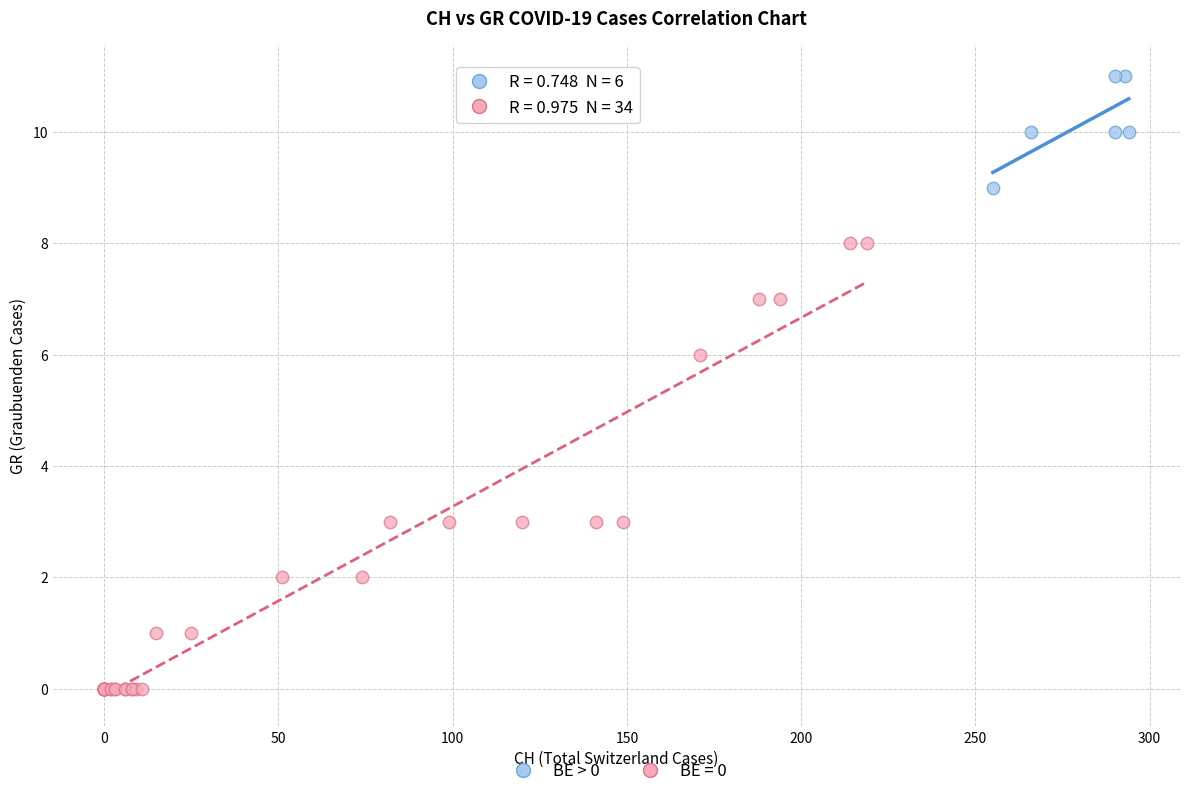

Which series has the widest spread of Y values?

BE = 0